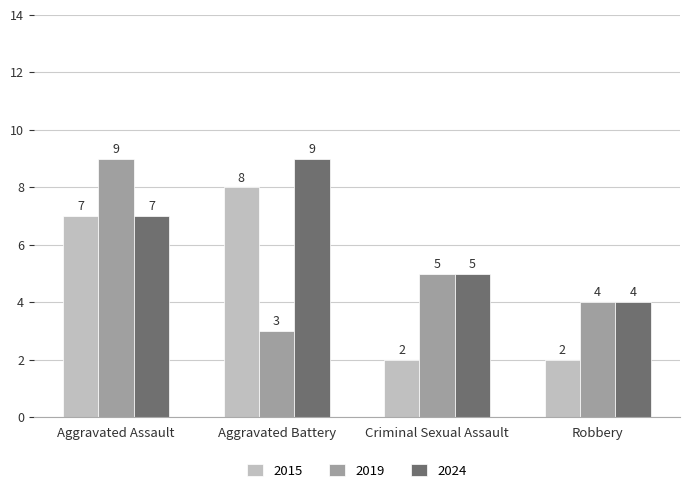

List the labels in order of 2019 value, largest first.

Aggravated Assault, Criminal Sexual Assault, Robbery, Aggravated Battery